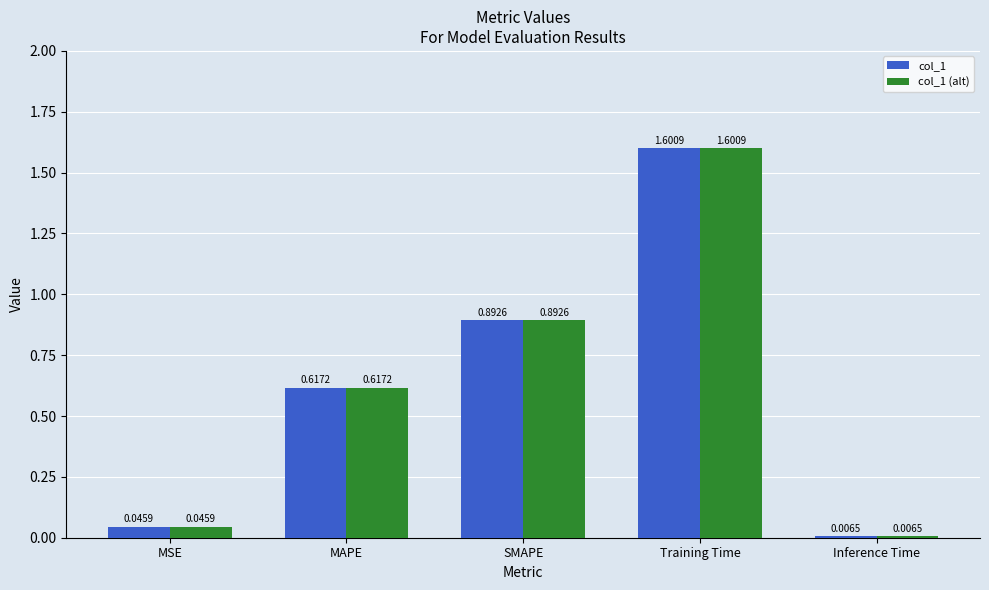

Is it true that col_1 equals 1.5 at SMAPE?

False